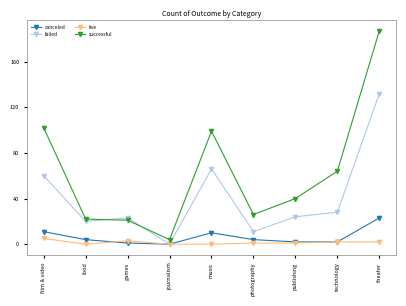

How many series are shown in this chart?

4